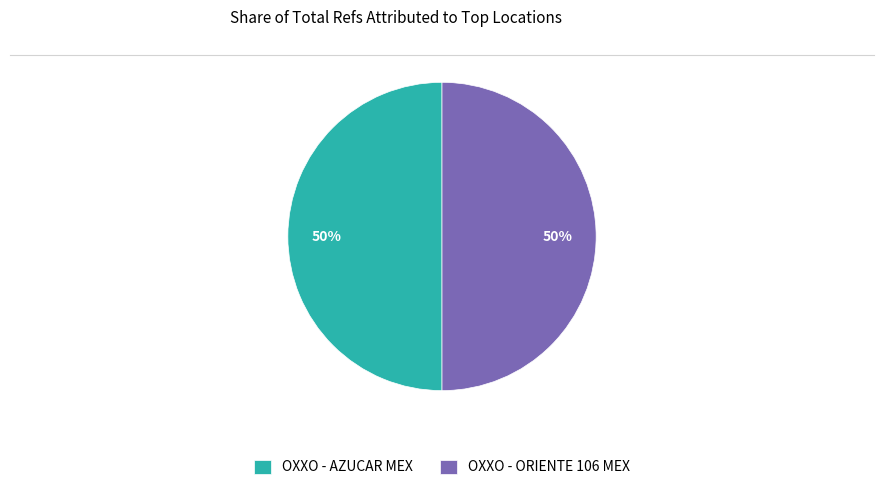

True or false: OXXO - AZUCAR MEX accounts for 50% of the total.

True